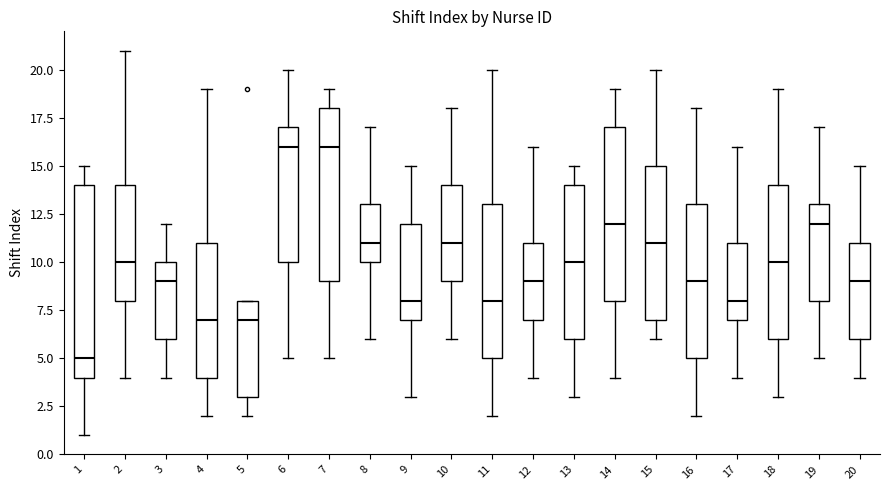

Which box's median line is the lowest?

1